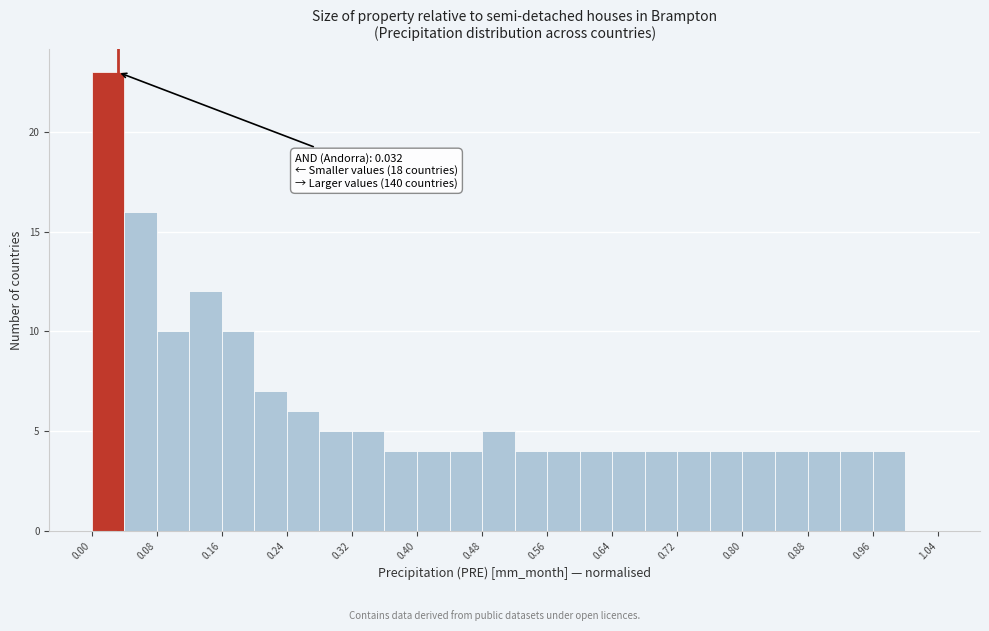

Over which range of the x-axis is the bar tallest?

0.00 to 0.04